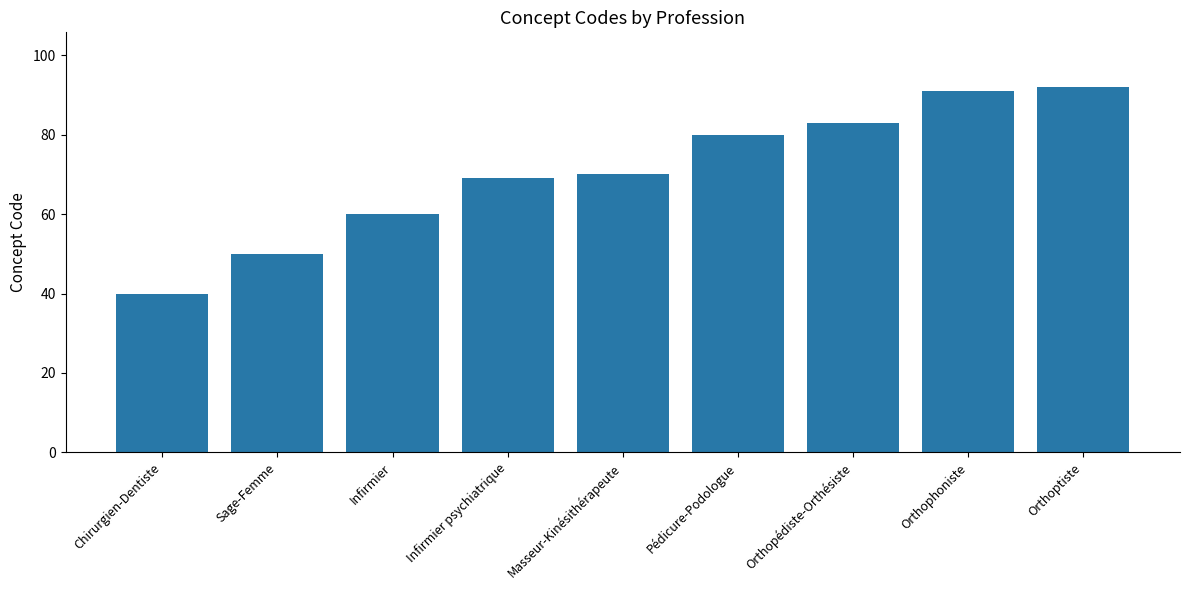

What is the label of the 9th bar from the left?

Orthoptiste